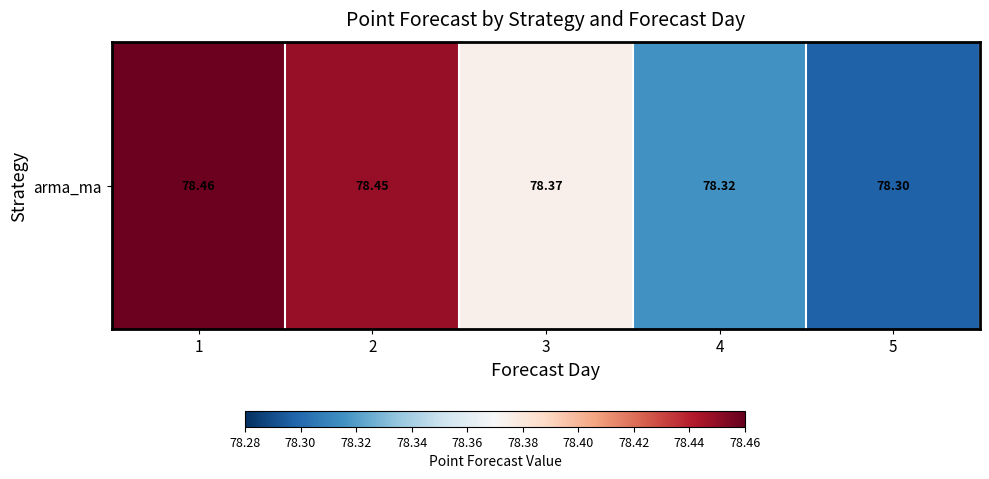

What is the ratio of the value at 5 to the value at 2?

1.0